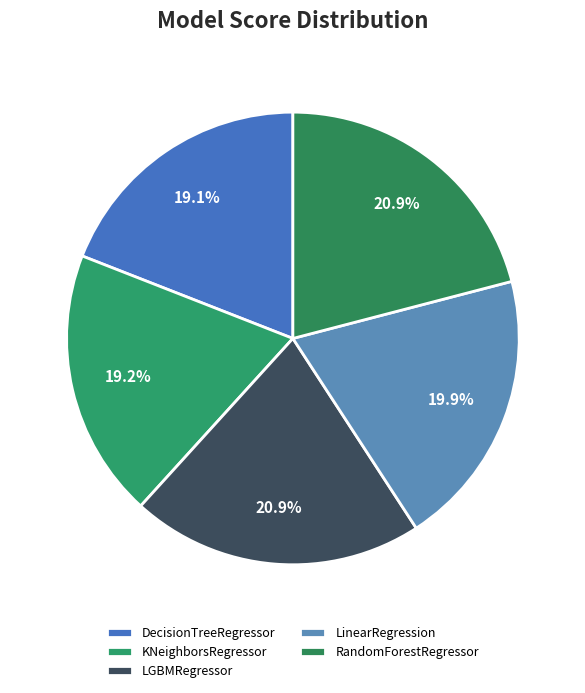

Is it true that LGBMRegressor is 27% of the pie?

False